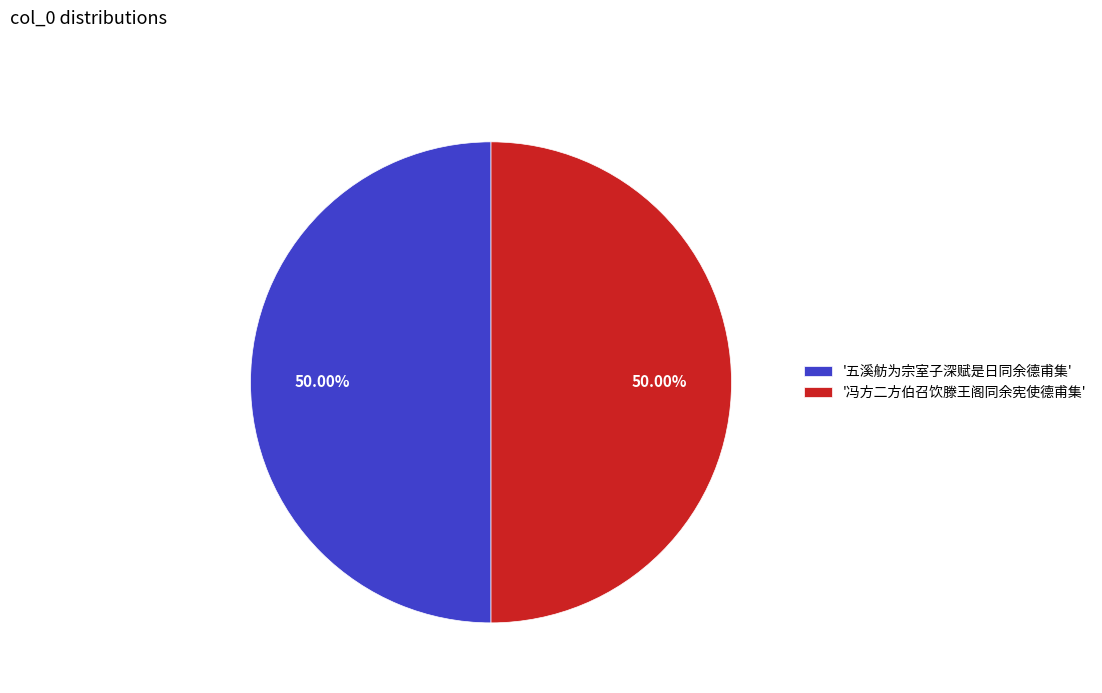

Combined, do '五溪舫为宗室子深赋是日同余德甫集' and '冯方二方伯召饮滕王阁同余宪使德甫集' account for over 50%?

Yes